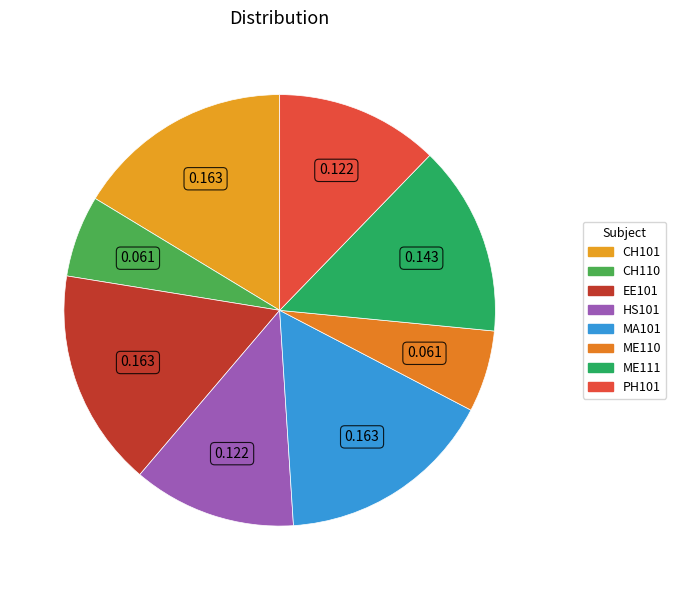

Is there a majority slice in this chart?

No